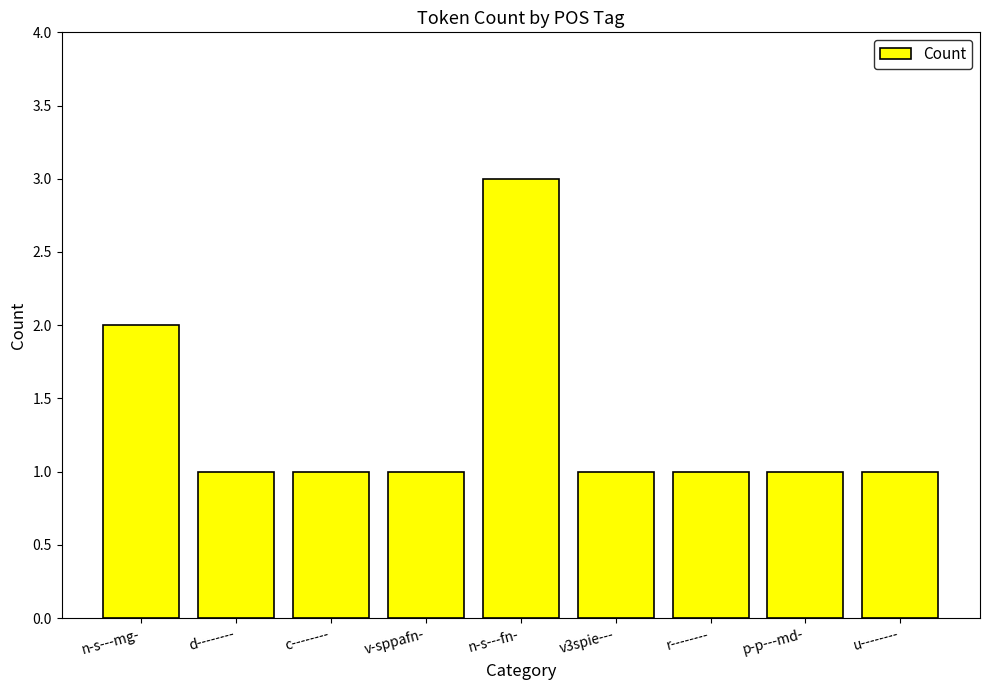

What value does the data have at n-s---fn-?

3